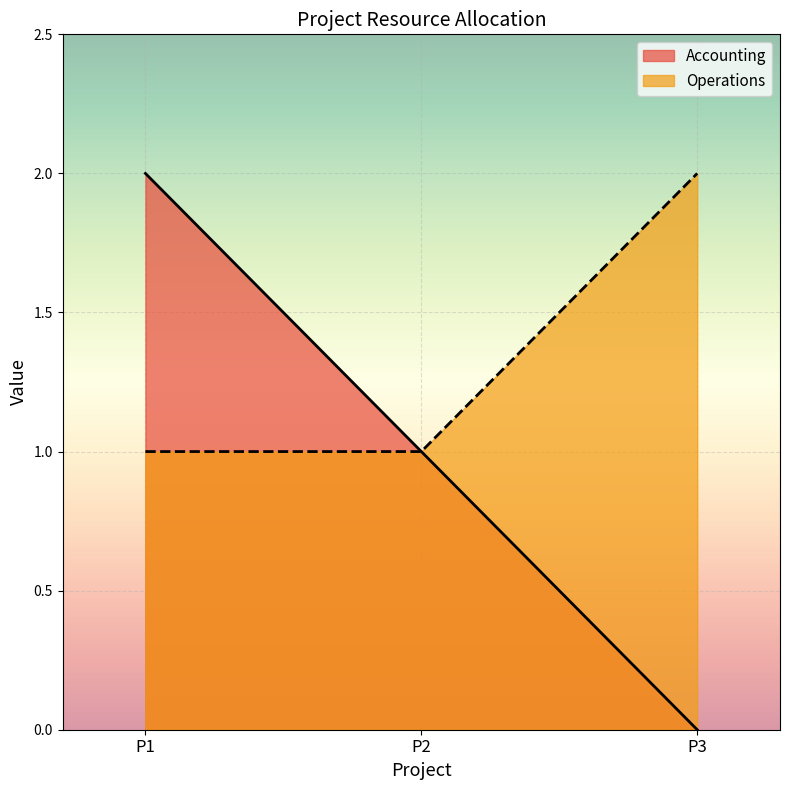

What is the sum of the Accounting values at P2 and P1?

3